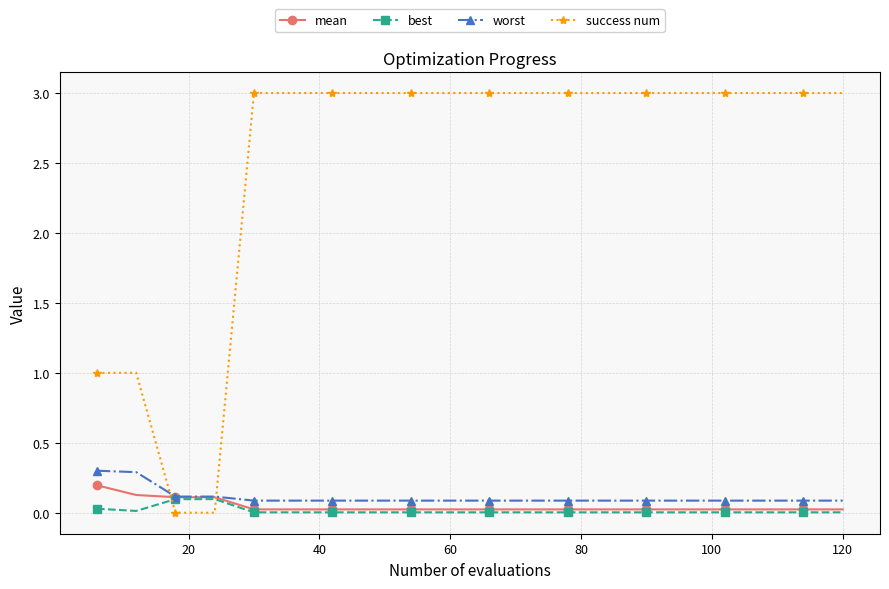

At how many categories does at least one series exceed 2?

16